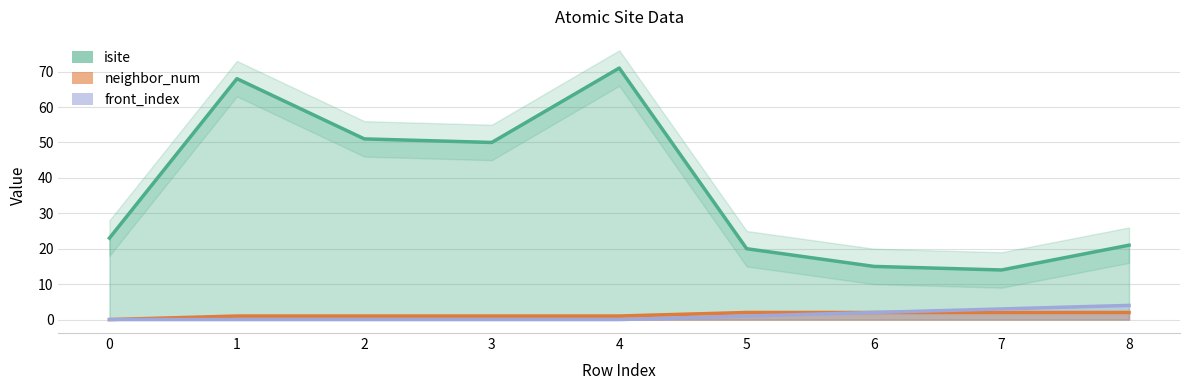

What is the total value across all series at 0?

23